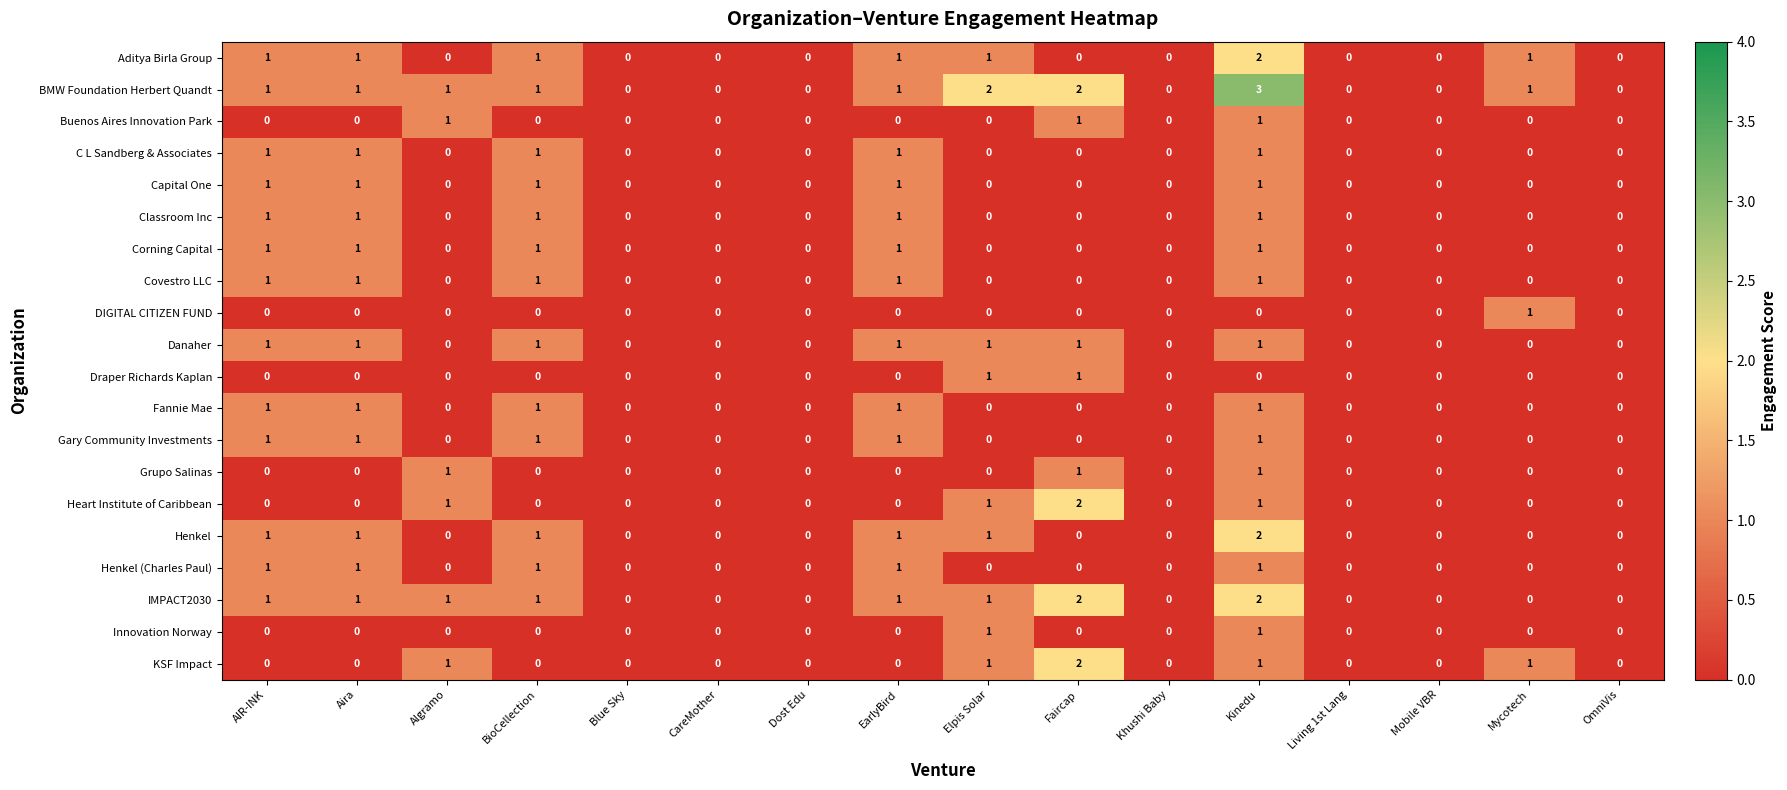

The value of Innovation Norway at Aira is 1. True or false?

False